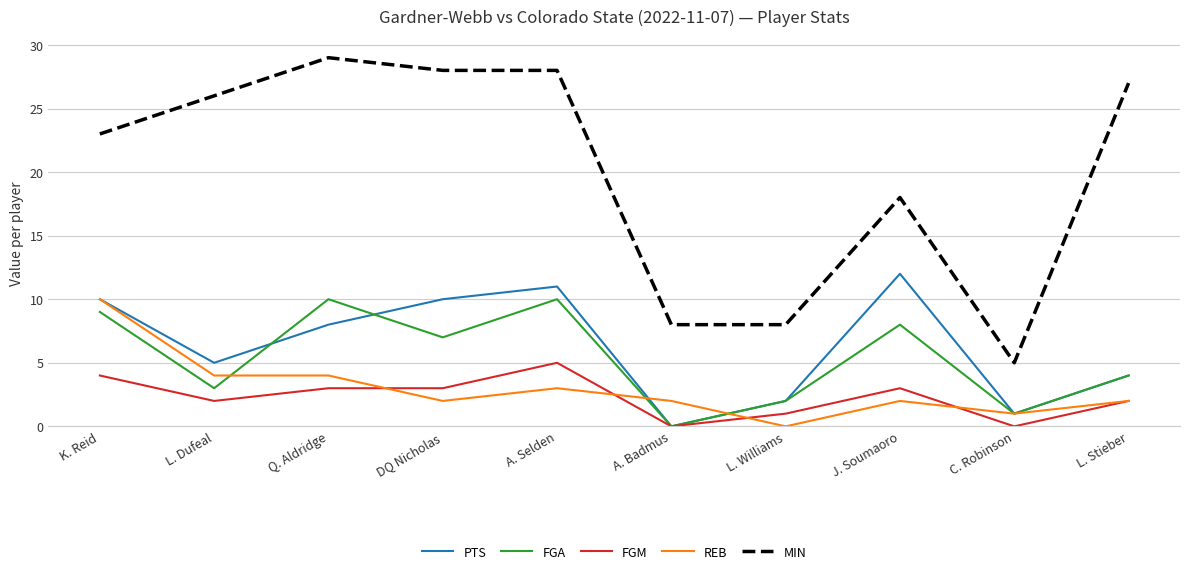

Which series has the widest spread of values?

MIN